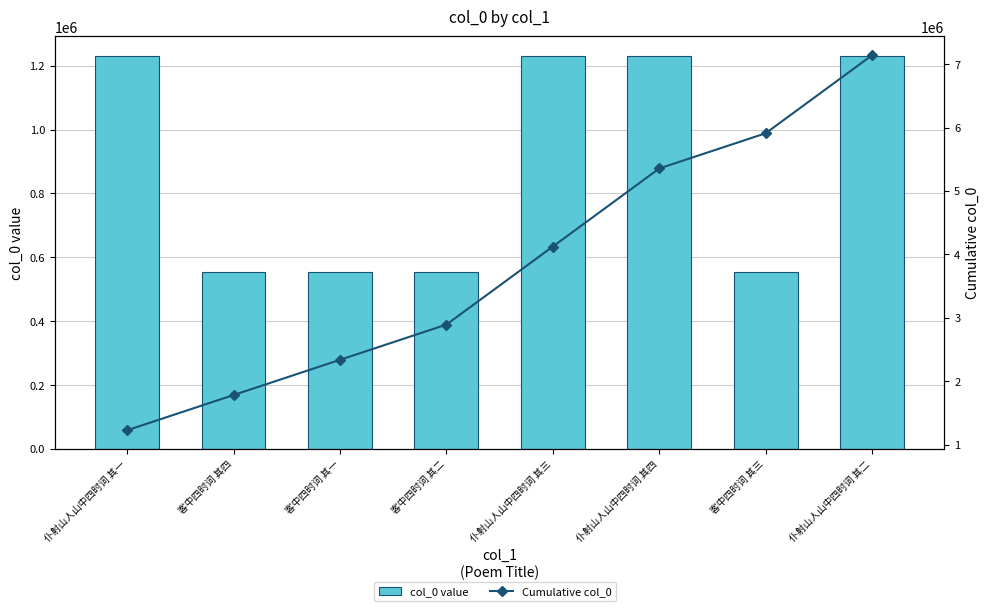

What is the spread (max minus min) of values at 仆射山人山中四时词 其四?

4125516